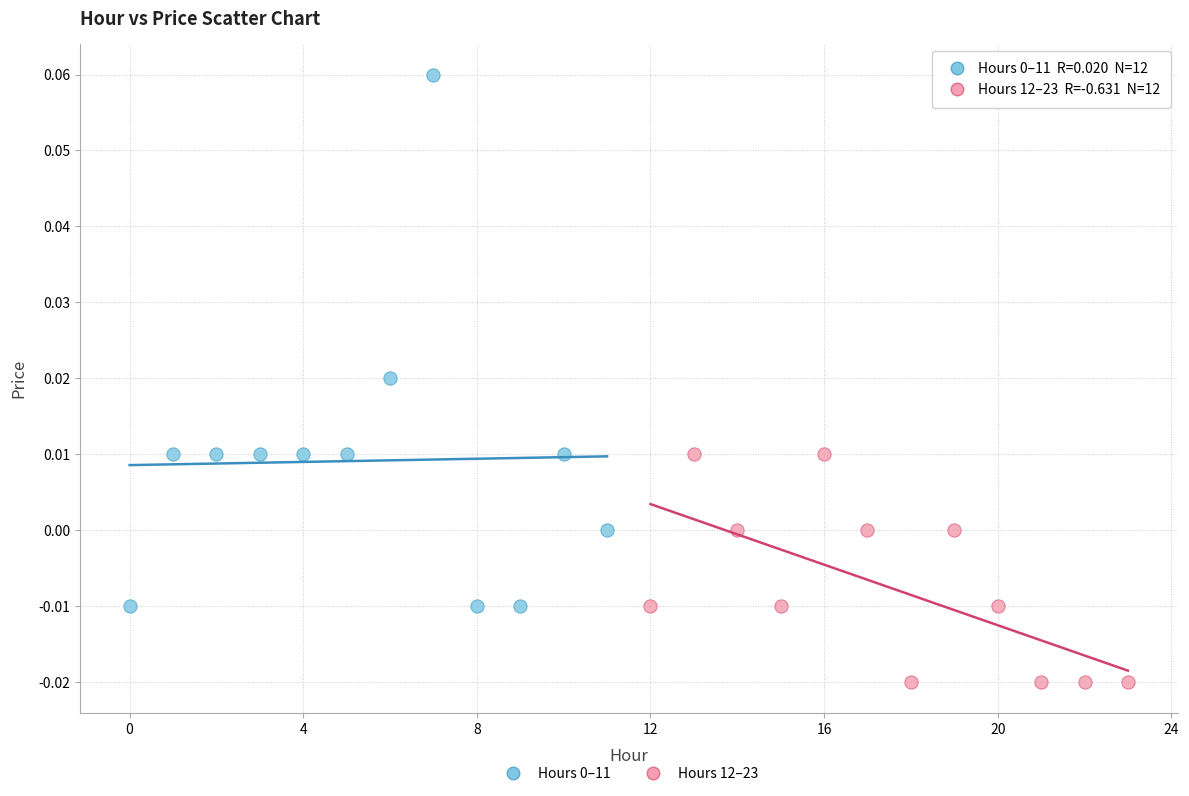

Which series reaches the minimum Y coordinate?

Hours 12–23